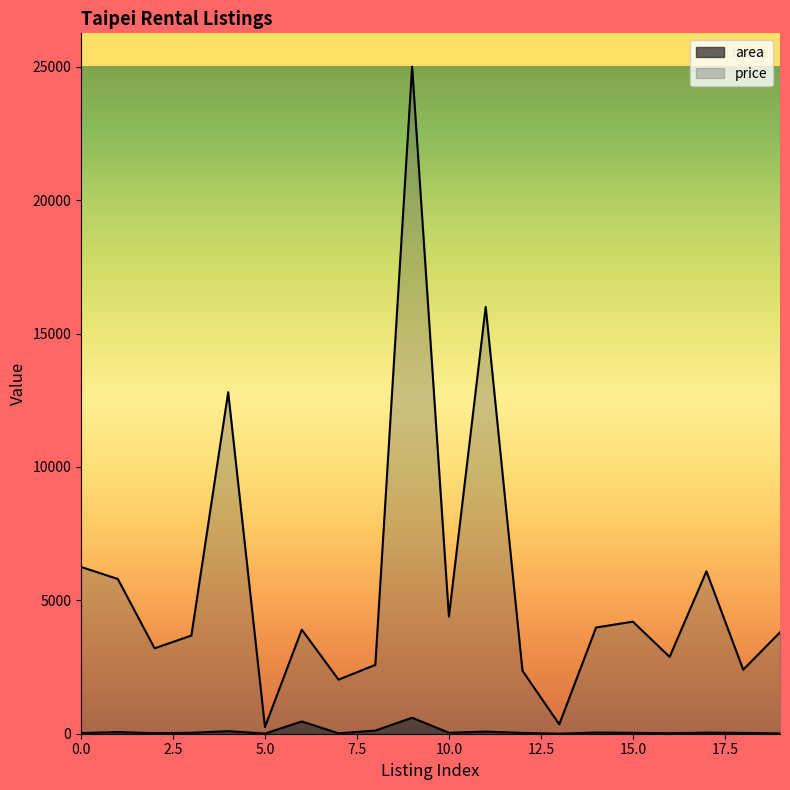

True or false: area and price intersect in this chart.

False